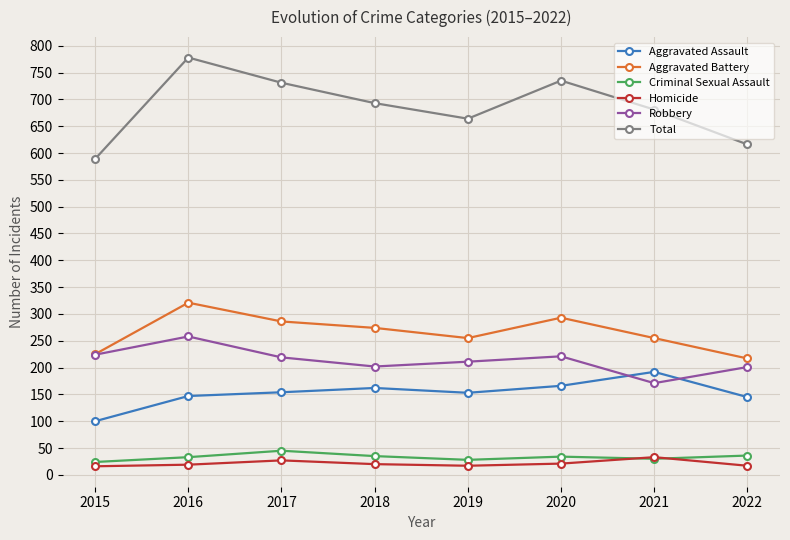

What is the spread (max minus min) of values at 2016?

759